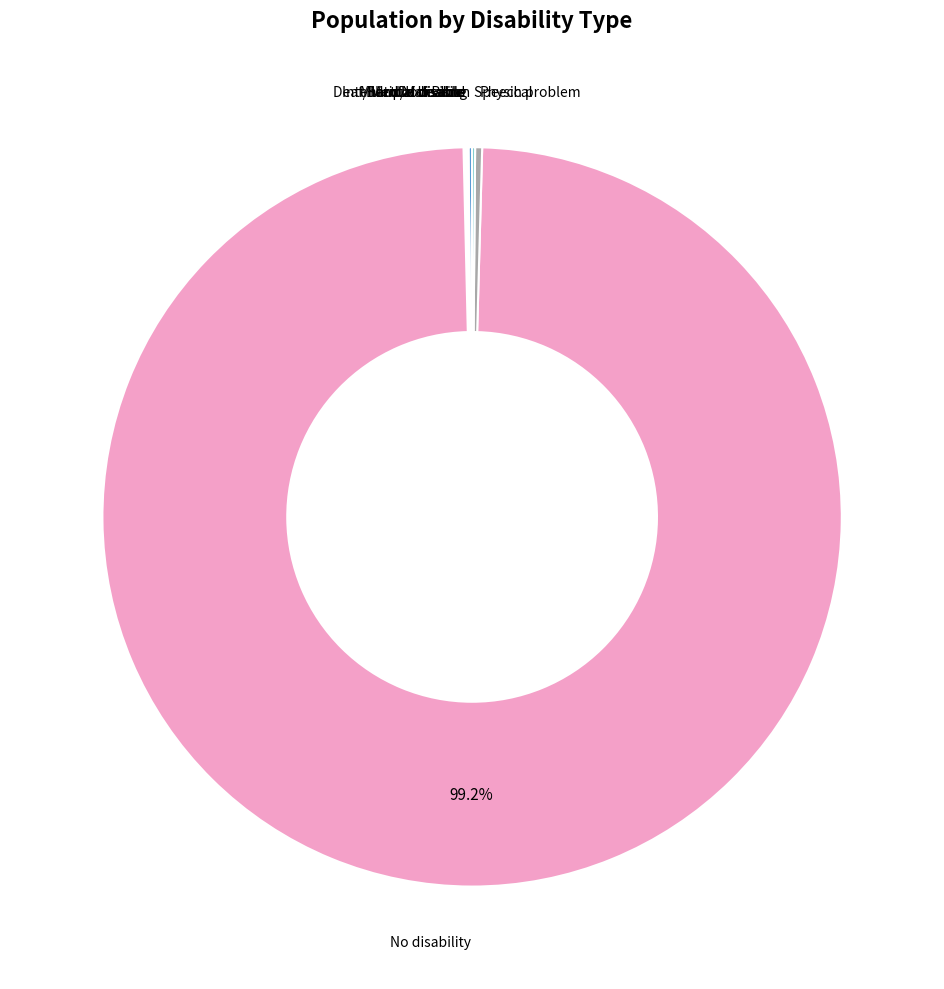

To the nearest percent, what is the difference between the largest and smallest slice percentages?

99%